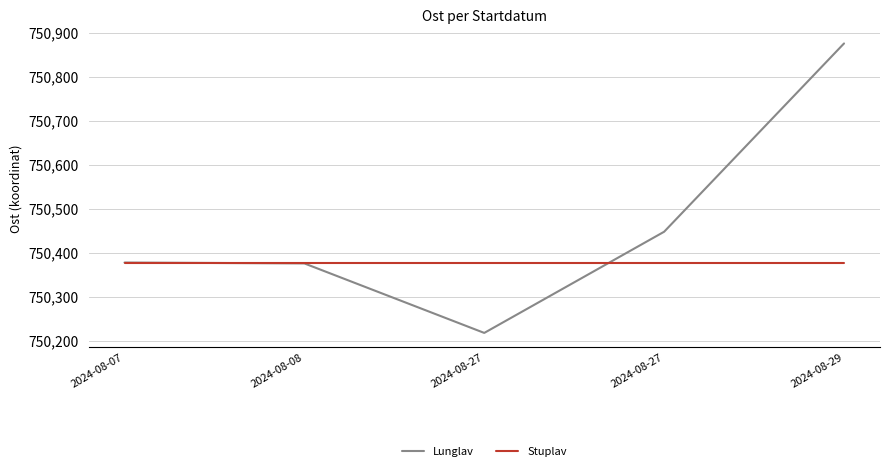

What is the maximum value shown in the chart?

750876